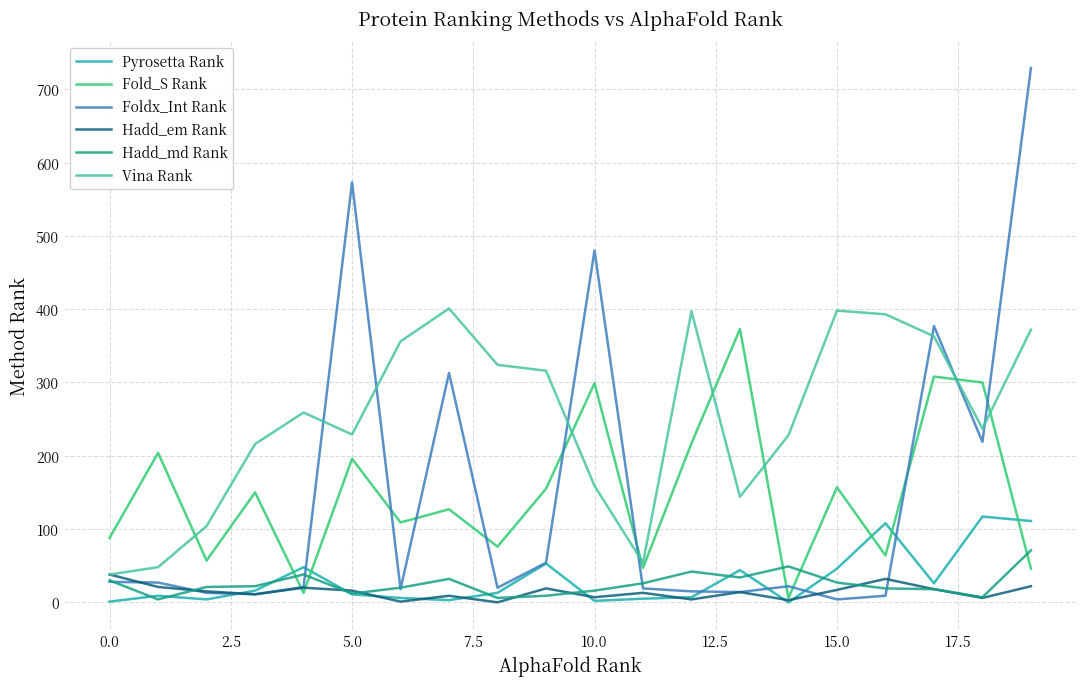

What is the highest value of the Pyrosetta Rank series?

117